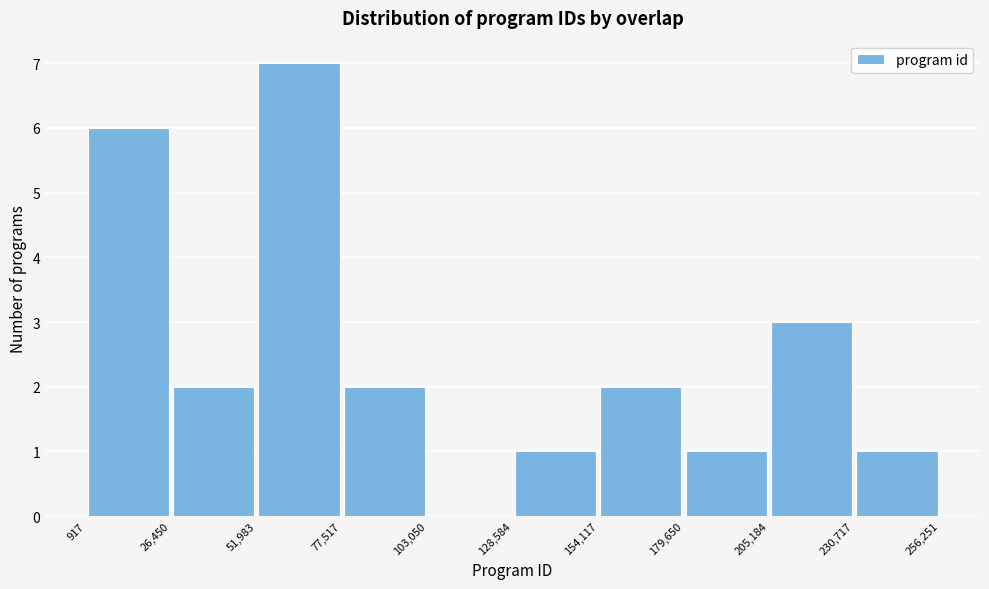

Reading left to right, list every bar in this chart as the range it spans on the x-axis followed by its height. The values are not printed on the chart, so give them approximately, as read against the axis.

917 to 26,450: 6
26,450 to 51,983: 2
51,983 to 77,517: 7
77,517 to 103,050: 2
103,050 to 128,584: 0
128,584 to 154,117: 1
154,117 to 179,650: 2
179,650 to 205,184: 1
205,184 to 230,717: 3
230,717 to 256,251: 1